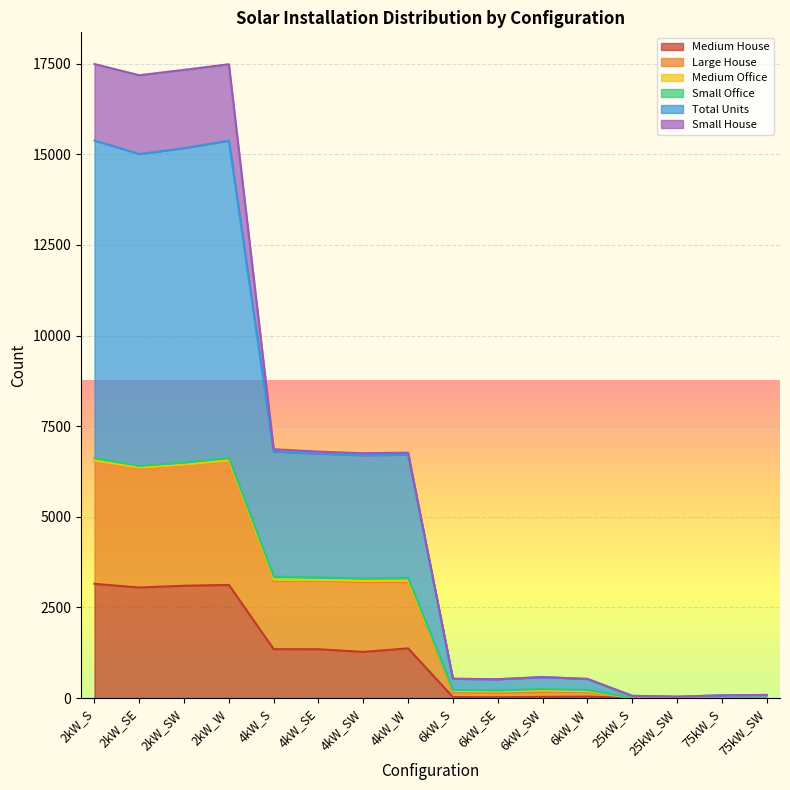

Where is the first local maximum for Large House?

2kW_W